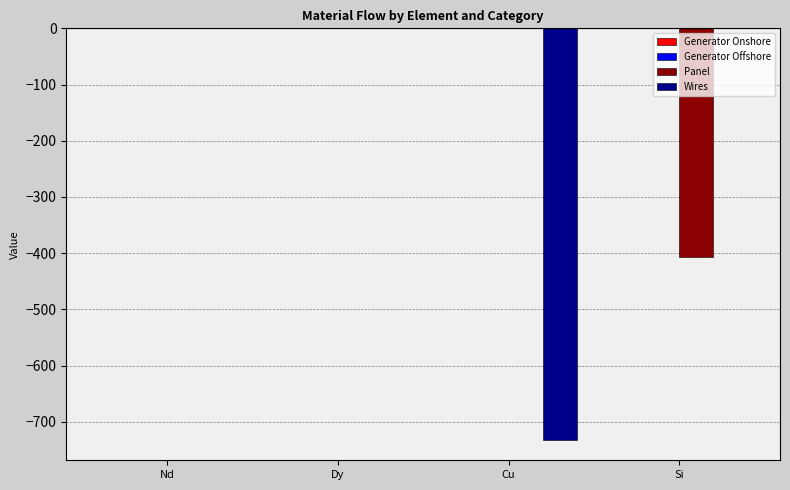

What is the sum of all Panel values?

-407.3